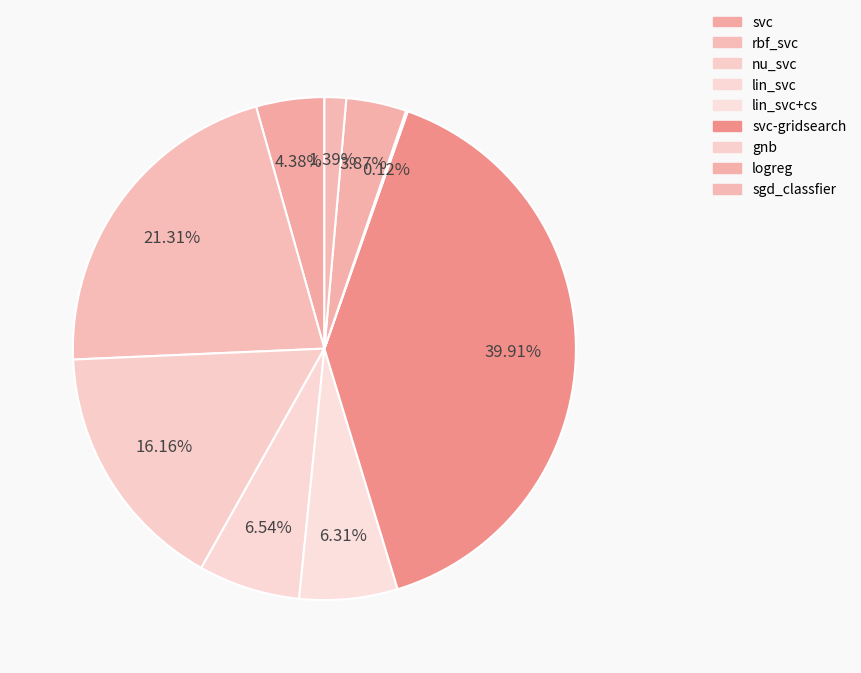

Is svc-gridsearch the majority of the pie?

No